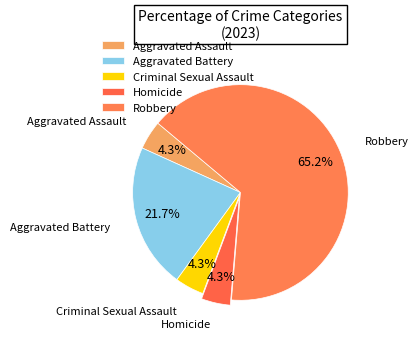

To the nearest percent, what percentage of the pie is Criminal Sexual Assault?

4%